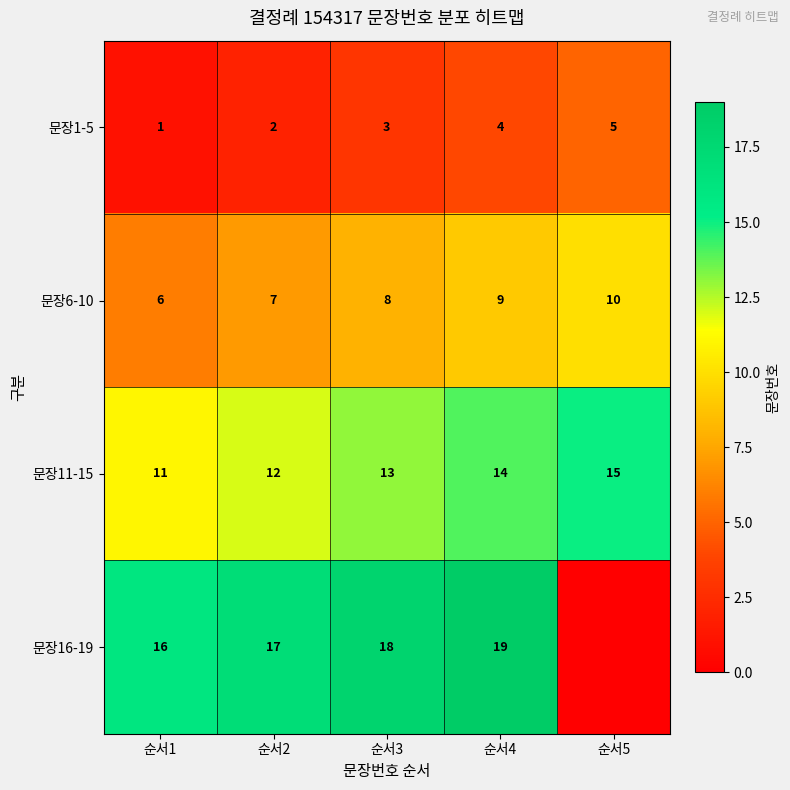

What is the approximate value of 문장11-15 at 순서3?

13